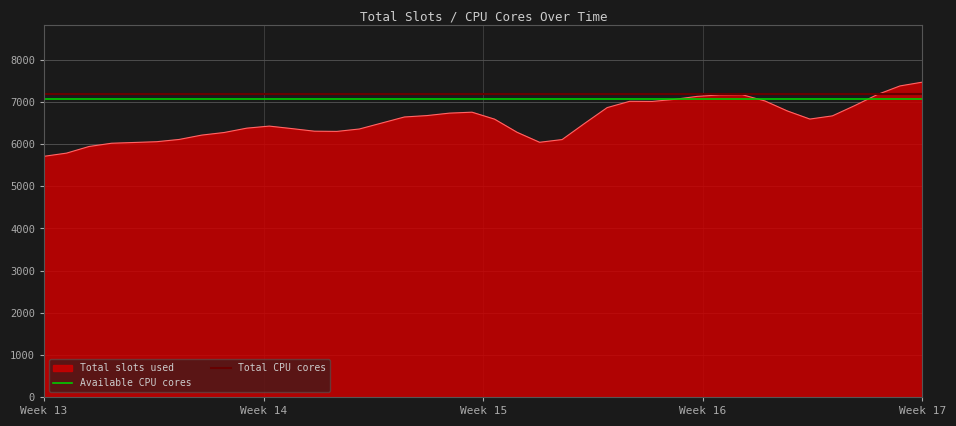

What is the highest value of the Total slots used series?

7474.0